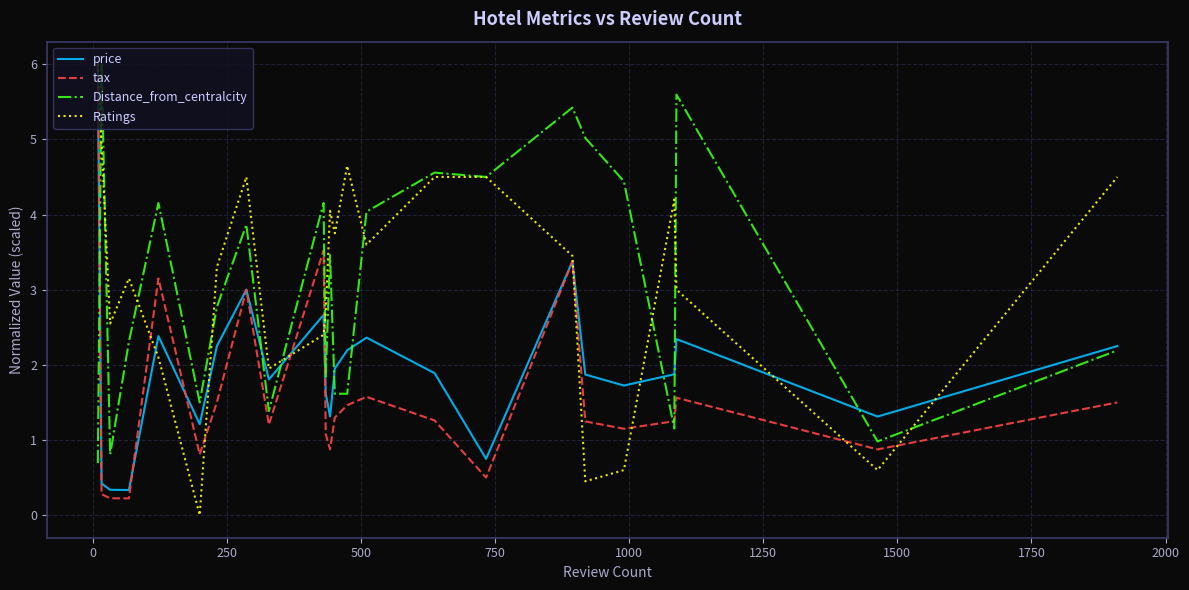

What is the minimum value for price?

0.3